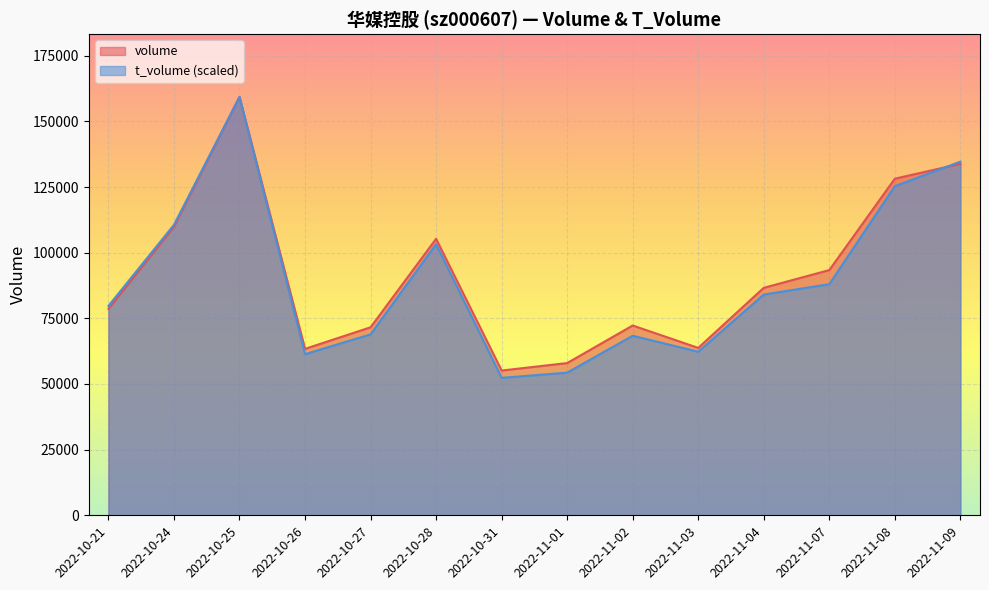

At which label is t_volume closest to 105832?

2022-10-28